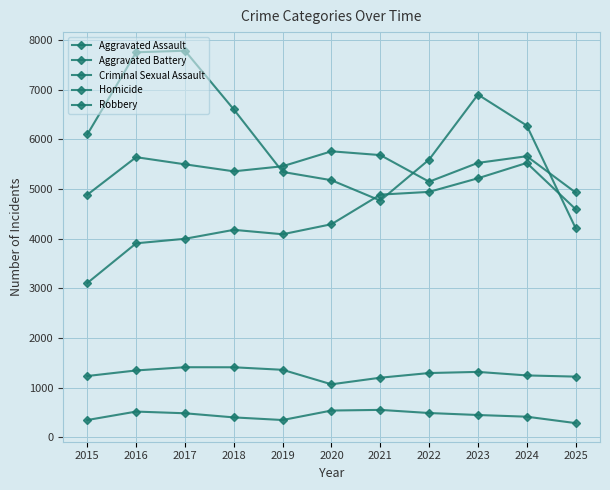

Does the chart have visible grid lines?

Yes